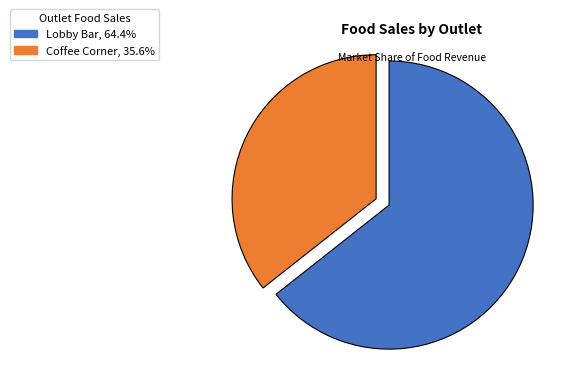

Approximately how many times larger is the value at Coffee Corner compared to Lobby Bar?

0.6